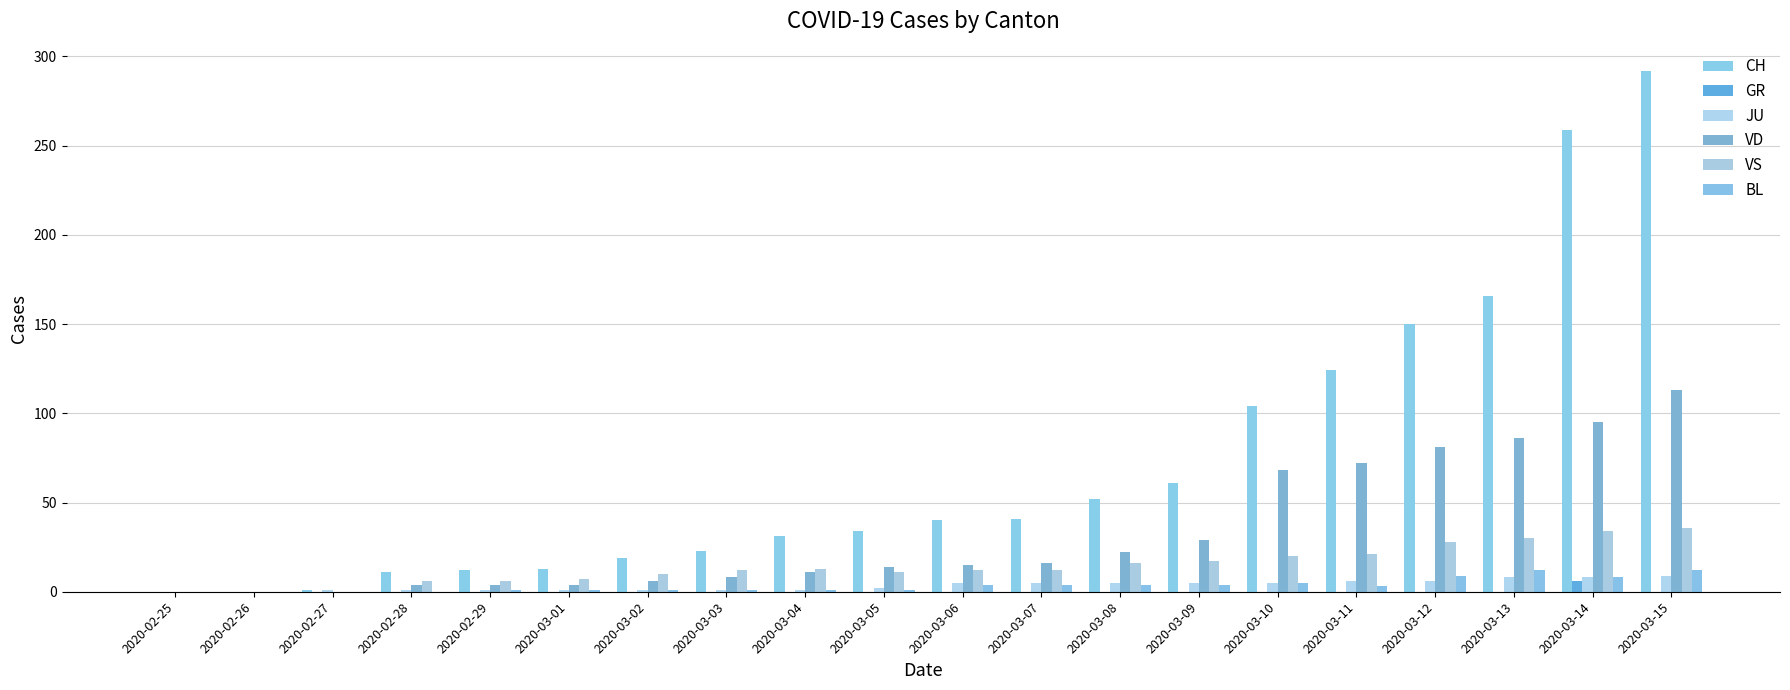

Are the bars horizontal?

No